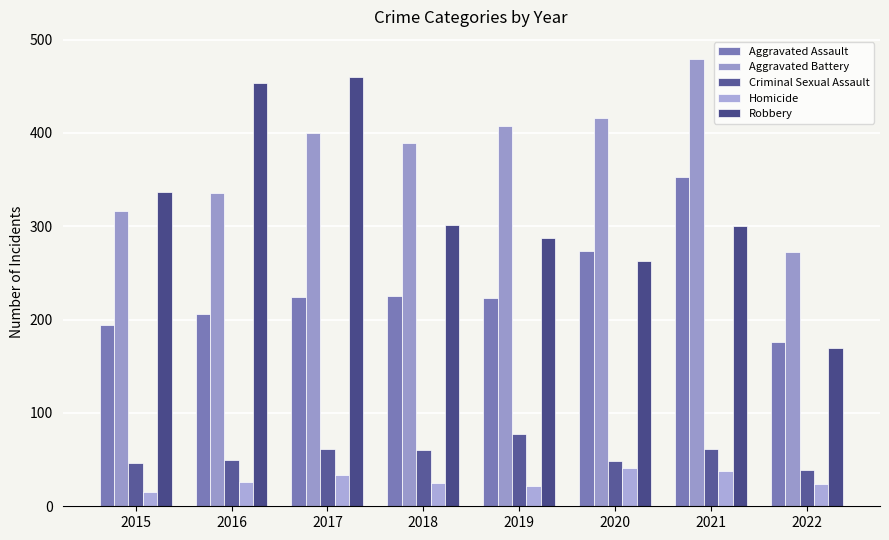

What is the sum of all Homicide values?

224